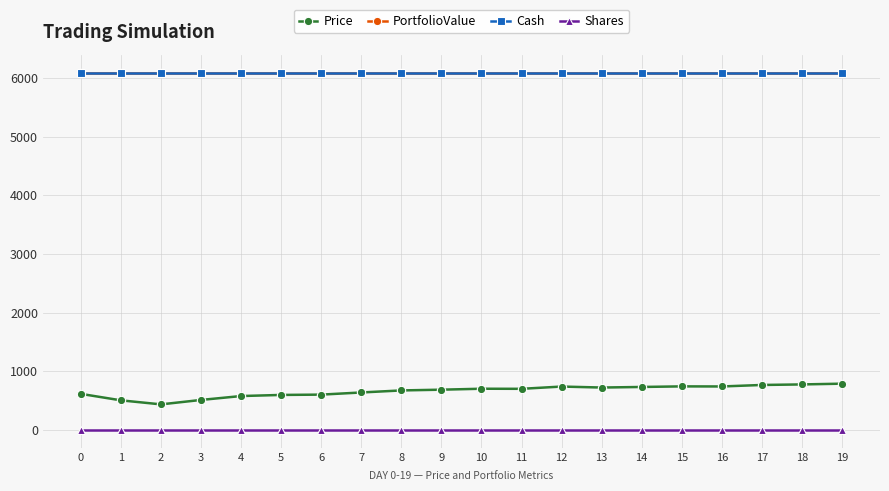

Is this an area chart (filled region under the line)?

No